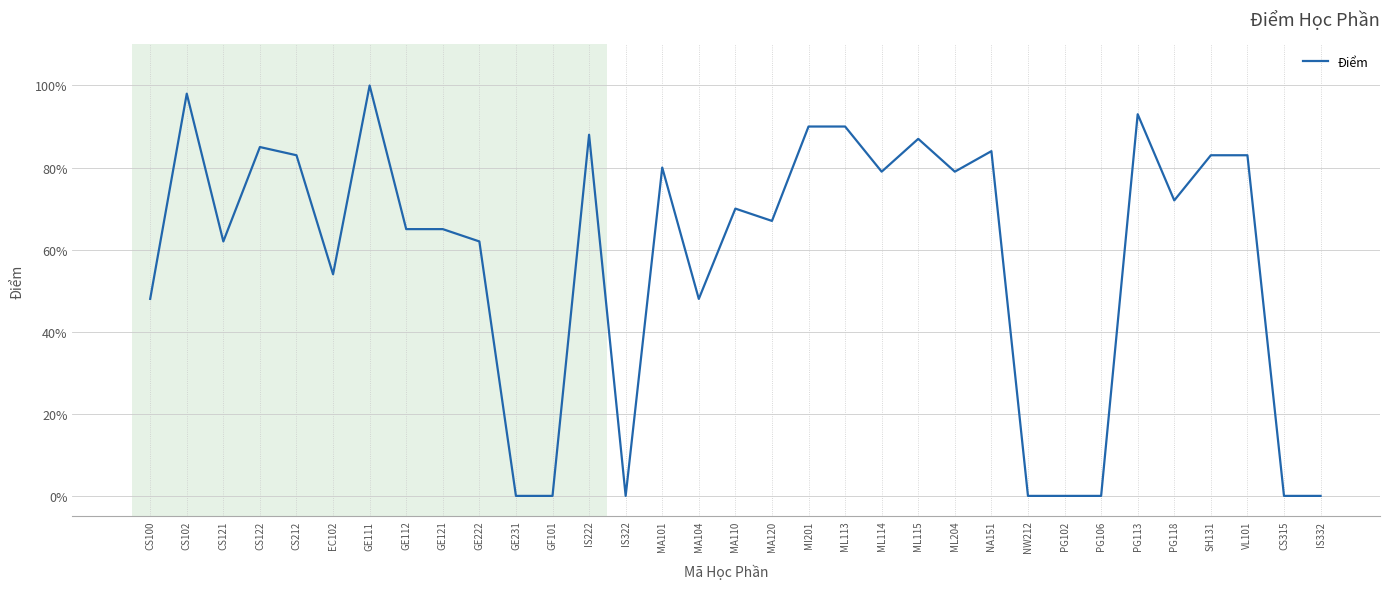

Between GE222 and CS102, which is larger?

CS102